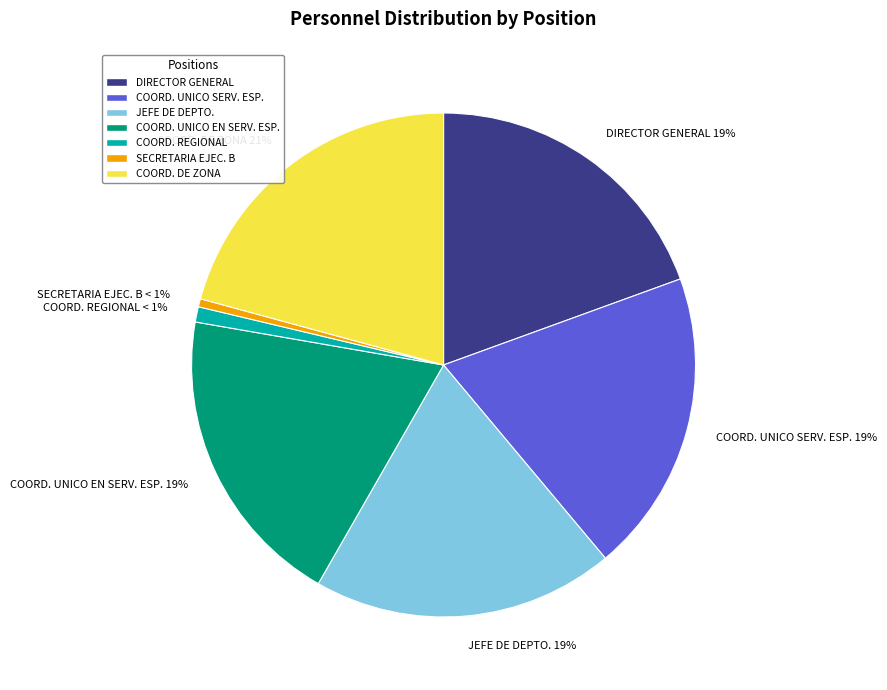

True or false: COORD. REGIONAL < 1% accounts for 11% of the total.

False